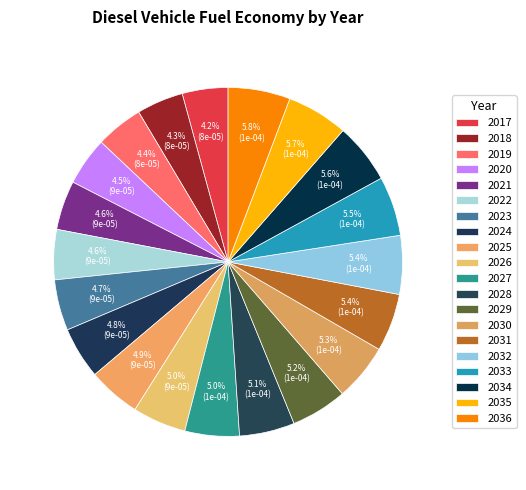

How many segments does this pie chart have?

20